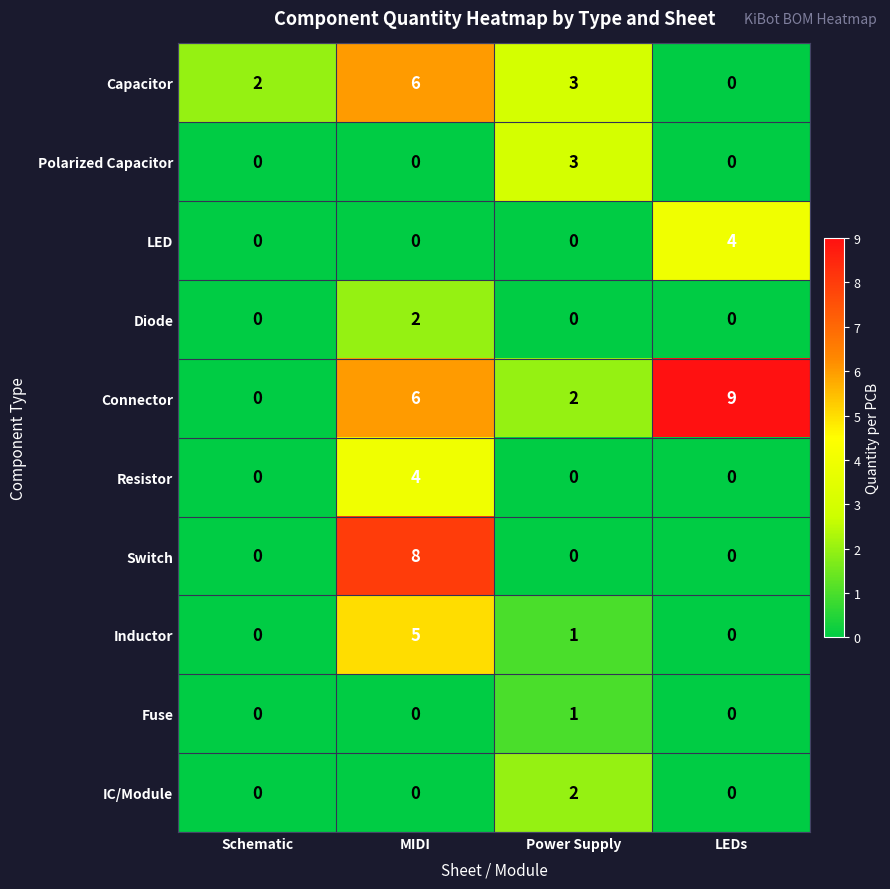

How many positive values does the Connector series have?

3